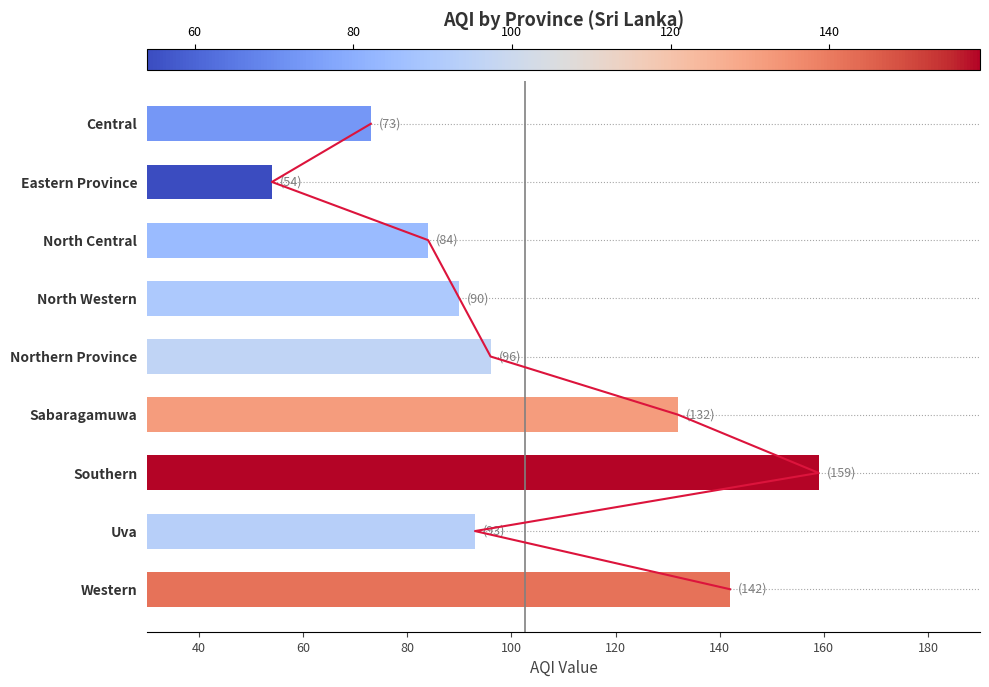

How many data points does each series have?

9